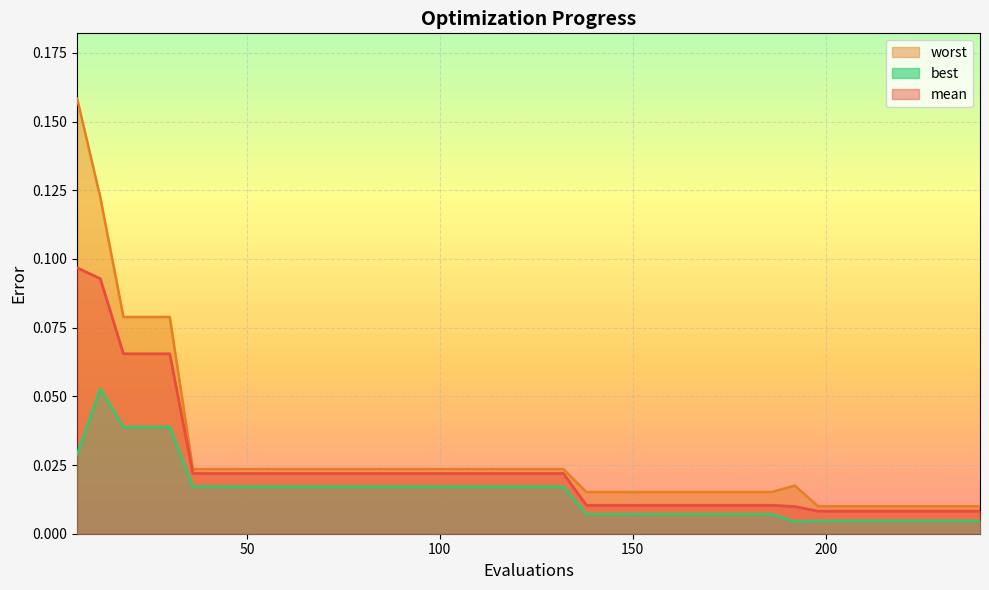

Rank the series at 18 from highest to lowest value.

worst, mean, best